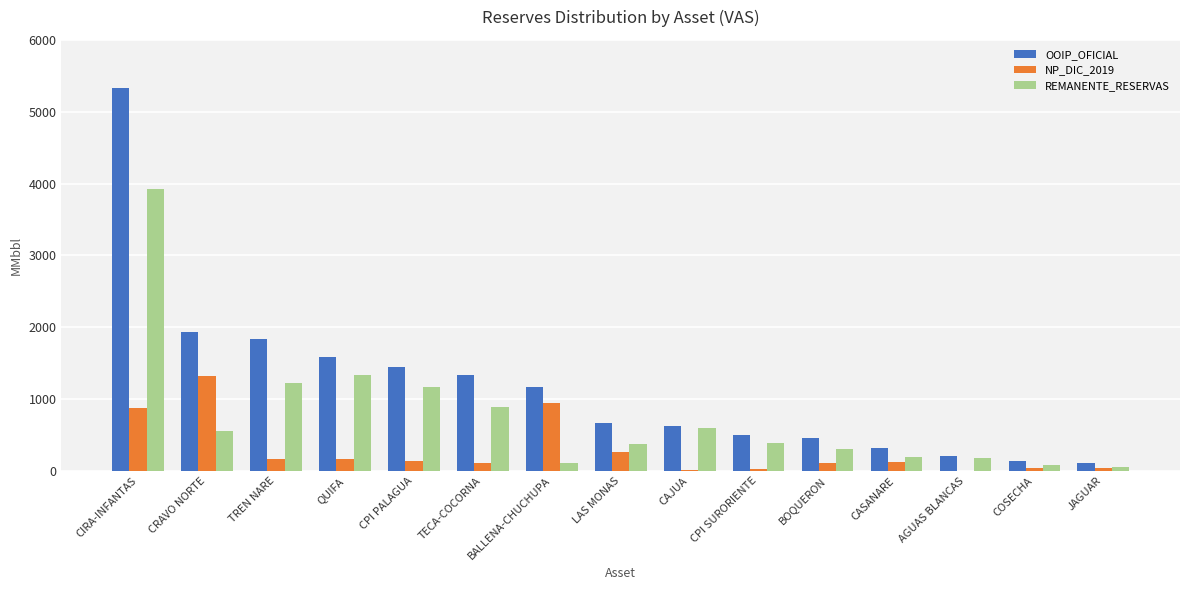

The value of REMANENTE_RESERVAS at QUIFA is 1333.0. True or false?

True